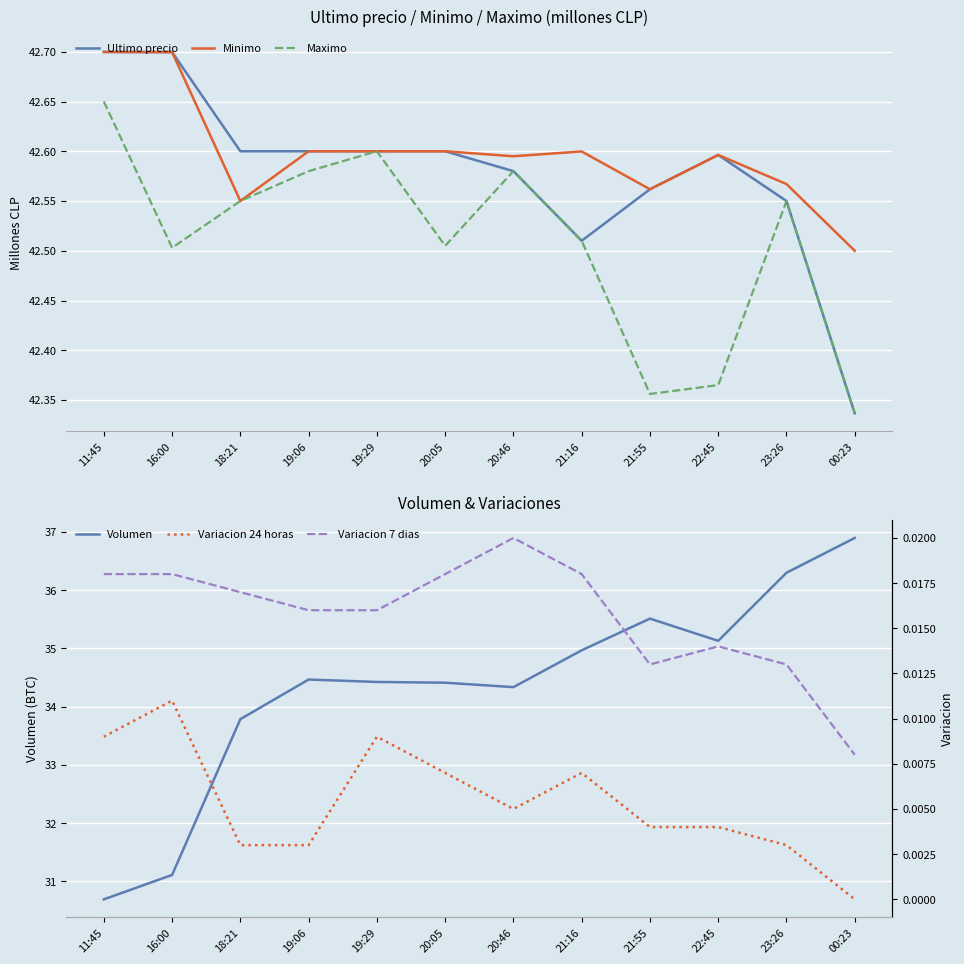

True or false: Maximo has a value of 24.9 at 20:46.

False